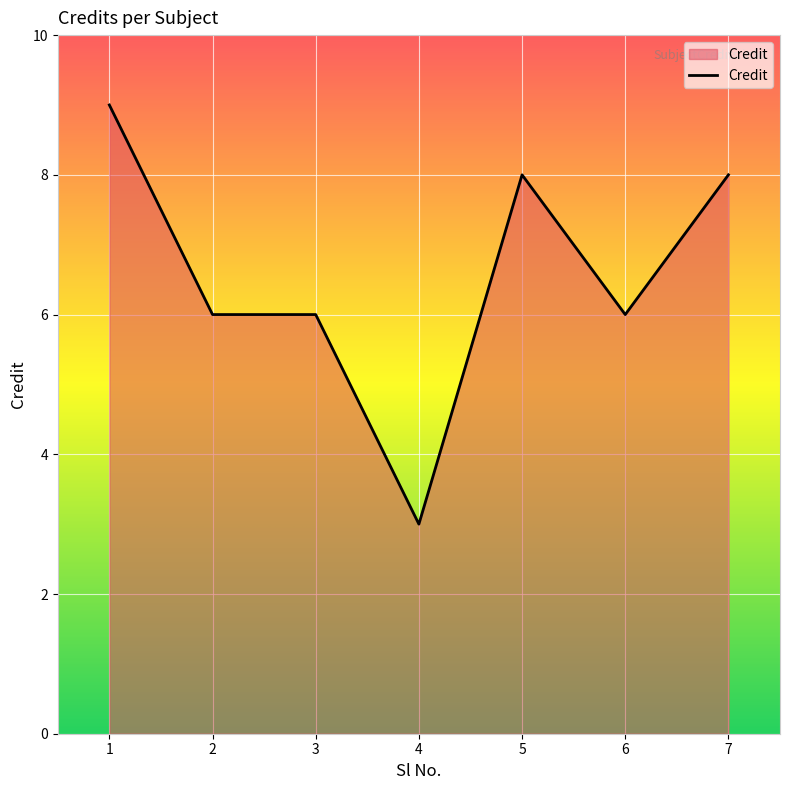

What is the change in value from 4 to 5?

+5